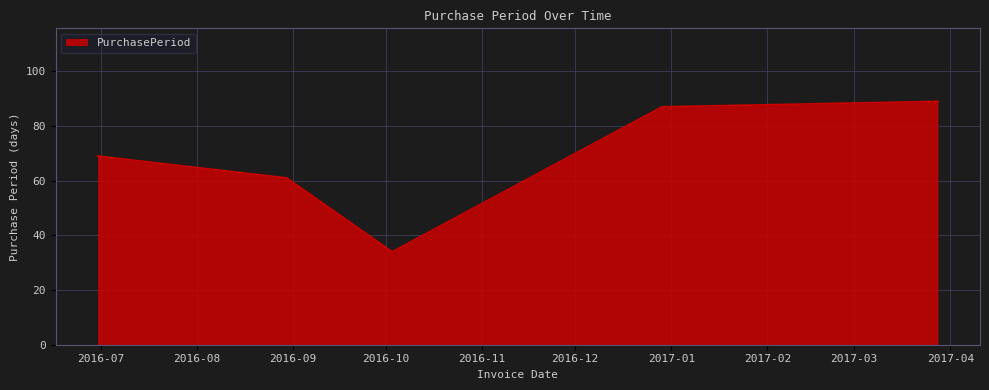

What is the difference between the maximum and minimum values?

55